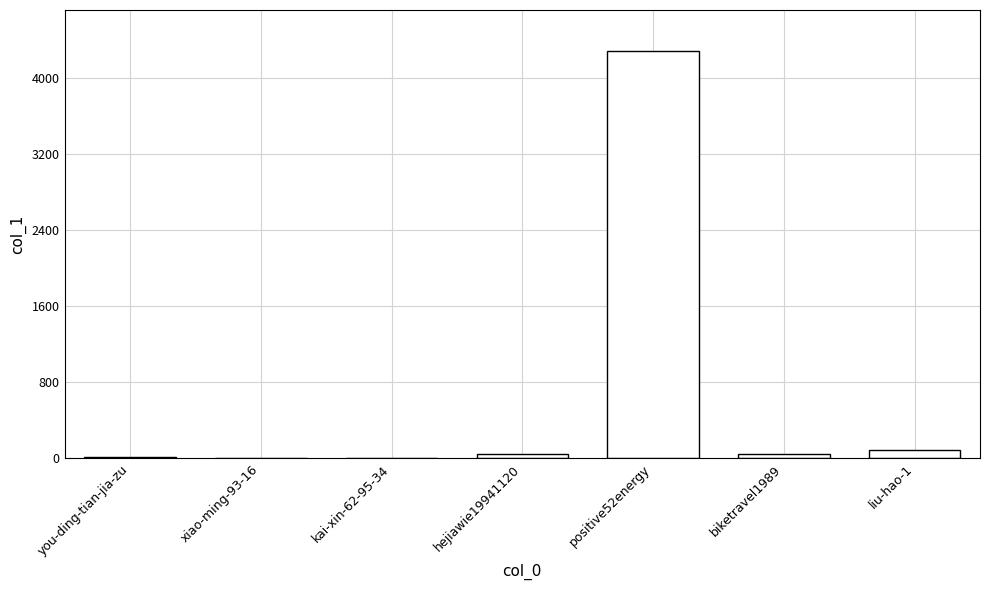

What is the sum of all values?

4487